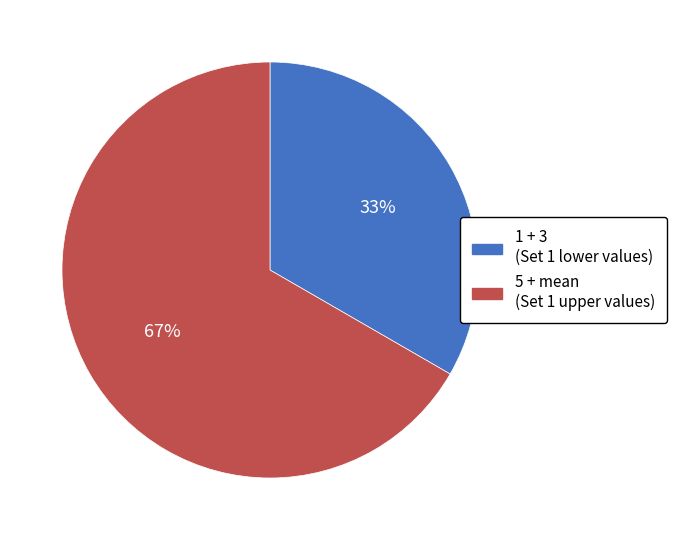

To the nearest percent, what is the average slice percentage?

50%